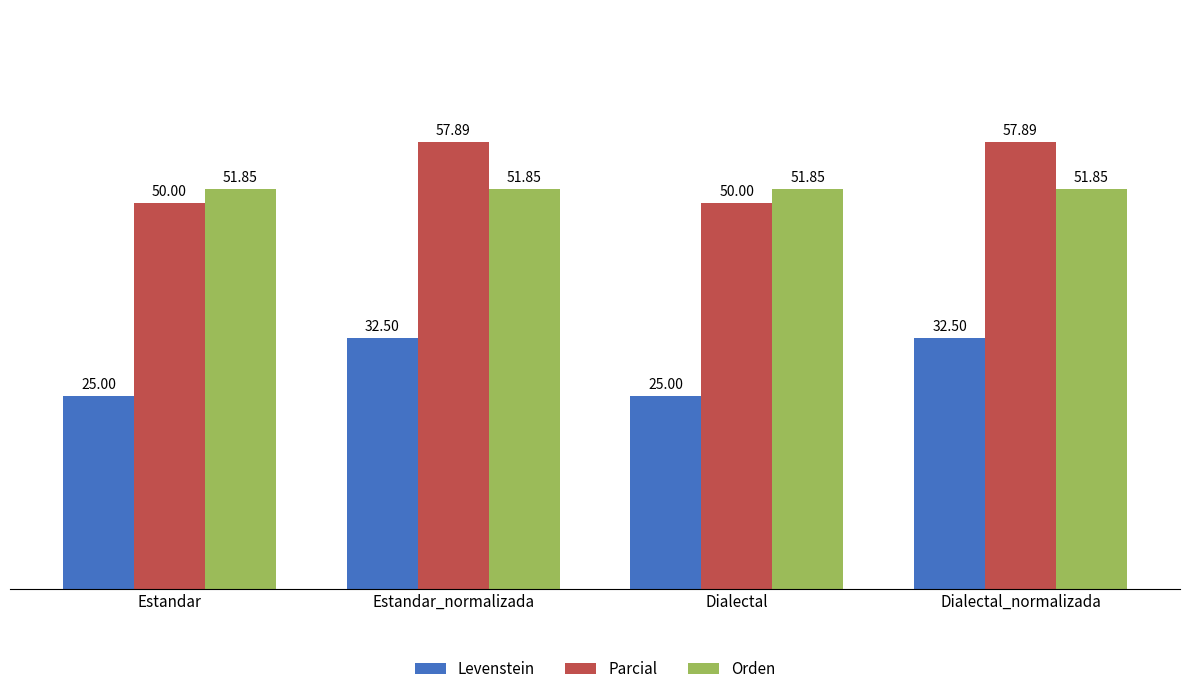

What is the difference between the second highest and minimum values in the Levenstein series?

7.5